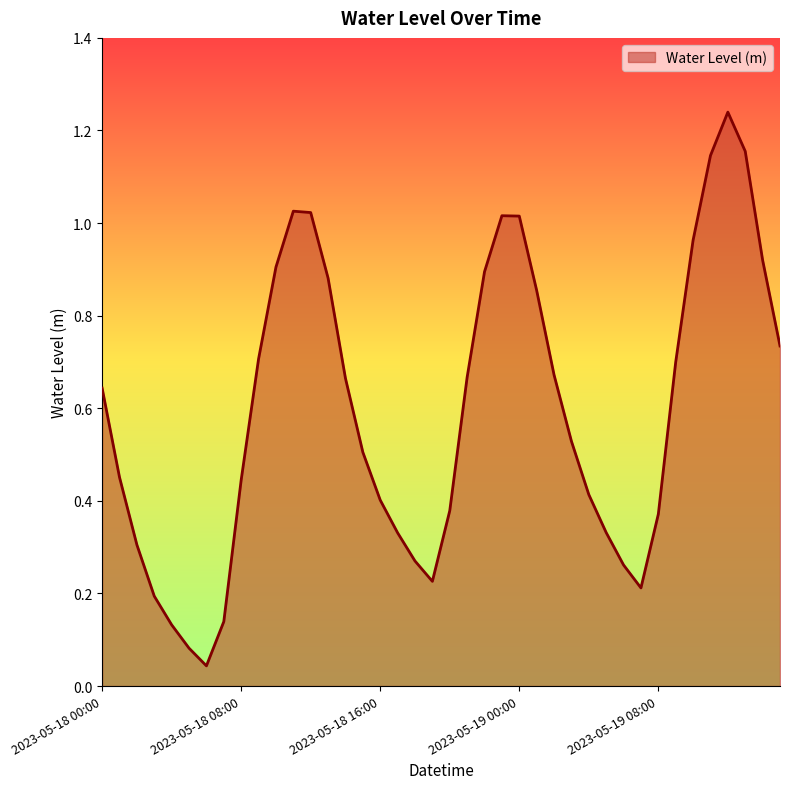

How many lines are shown in the chart?

1